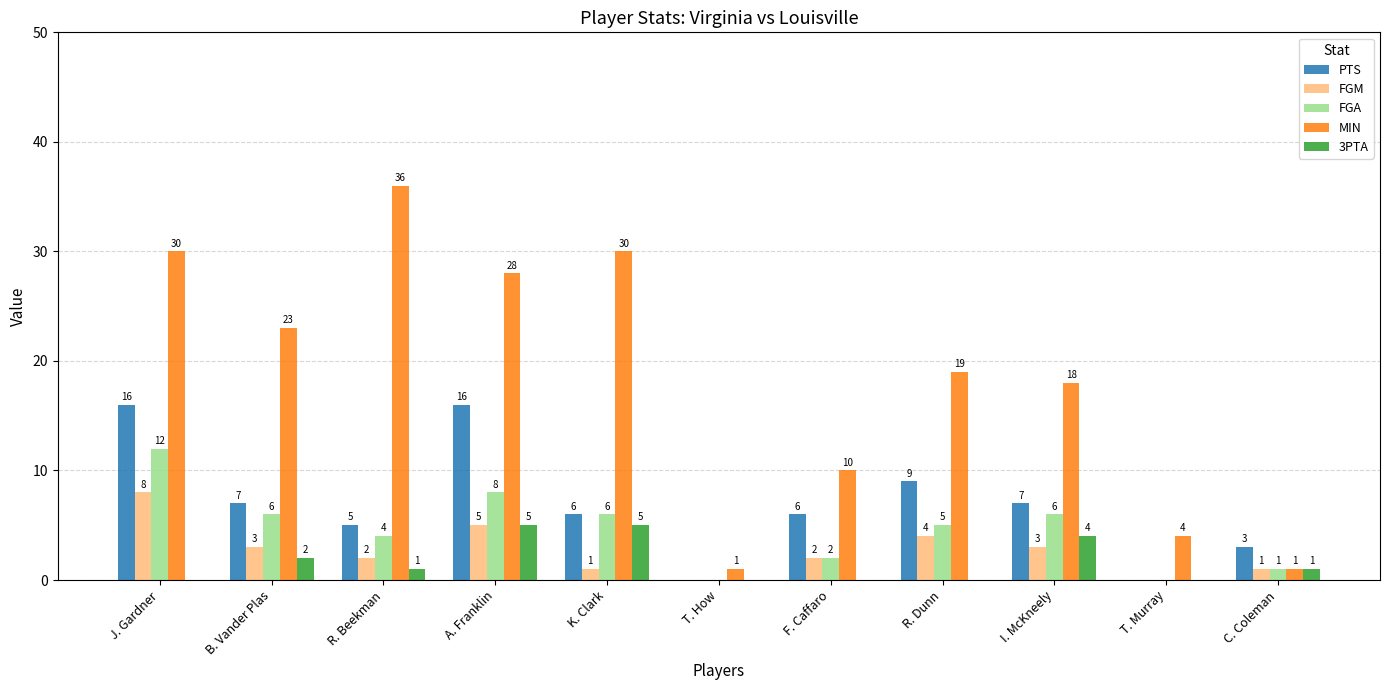

At which label is 3PTA closest to 2?

B. Vander Plas